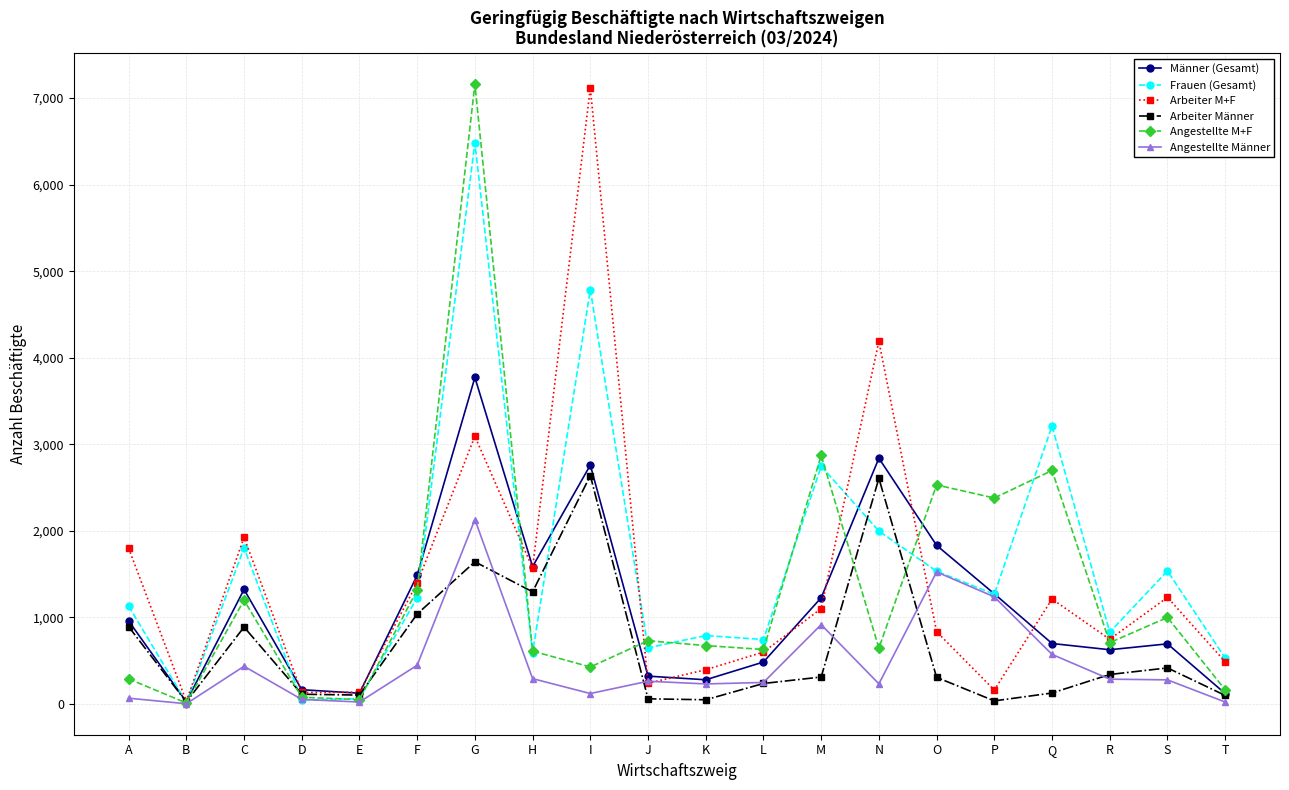

True or false: Männer (Gesamt) has a value of 120 at T.

True